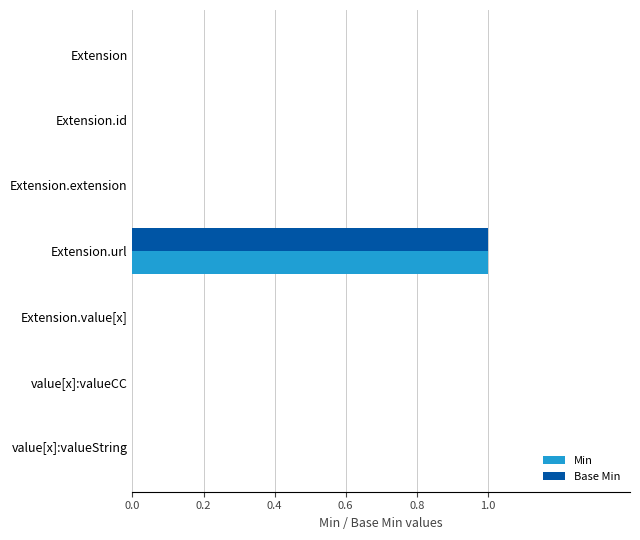

At which category is the sum across all series the highest?

Extension.url